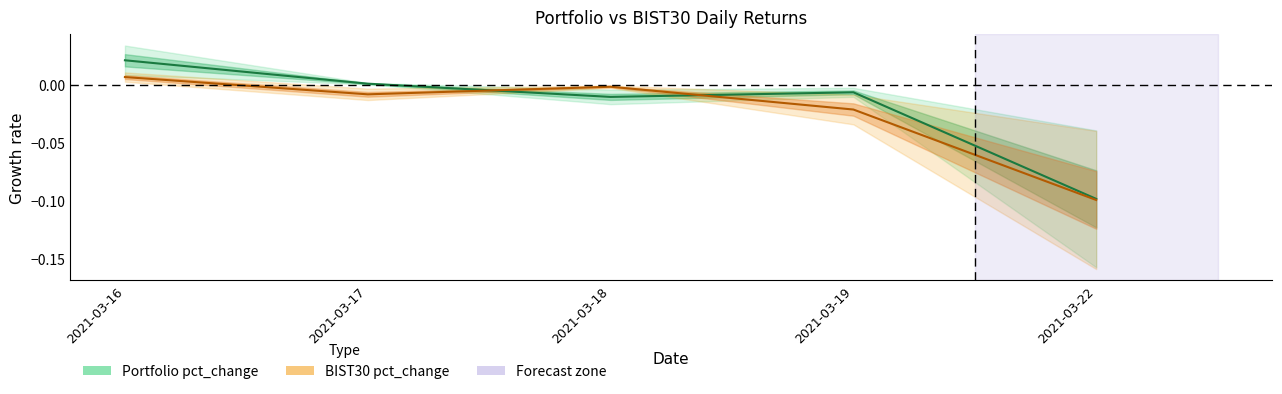

Where is BIST30 pct_change nearest to the value 0?

2021-03-18